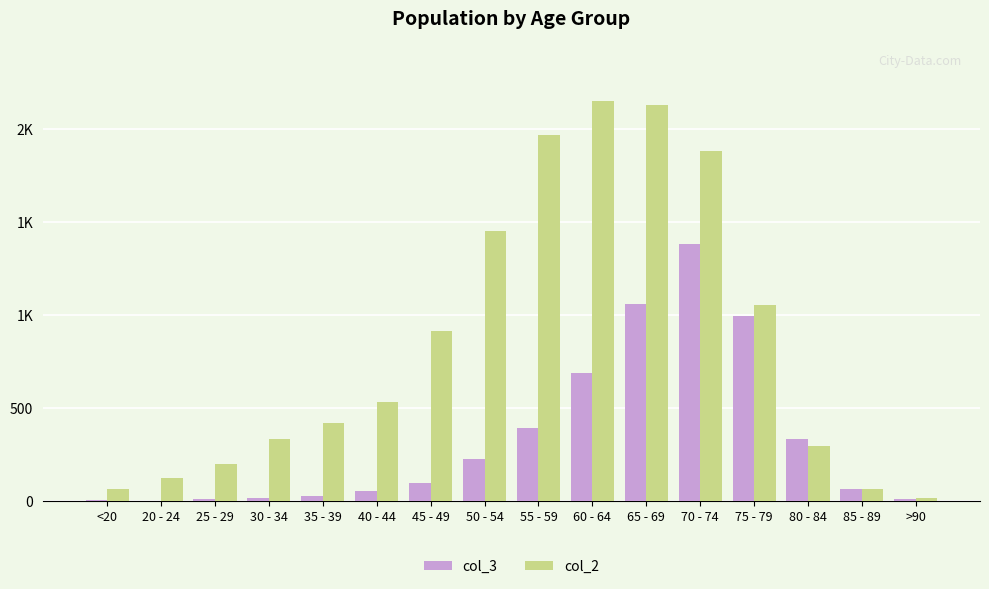

Reading right to left, list all the values displayed in this chart.

col_3: >90=9	85 - 89=64	80 - 84=333	75 - 79=993	70 - 74=1381	65 - 69=1057	60 - 64=689	55 - 59=392	50 - 54=227	45 - 49=97	40 - 44=53	35 - 39=26	30 - 34=14	25 - 29=13	20 - 24=2	<20=7
col_2: >90=15	85 - 89=62	80 - 84=296	75 - 79=1053	70 - 74=1882	65 - 69=2130	60 - 64=2151	55 - 59=1965	50 - 54=1450	45 - 49=915	40 - 44=530	35 - 39=420	30 - 34=333	25 - 29=196	20 - 24=121	<20=62